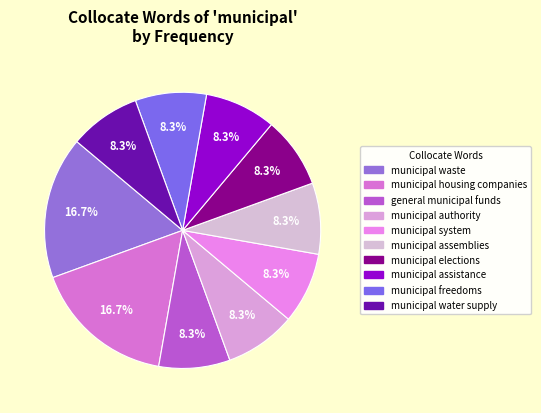

To the nearest percent, what is the combined percentage of general municipal funds and municipal freedoms?

17%